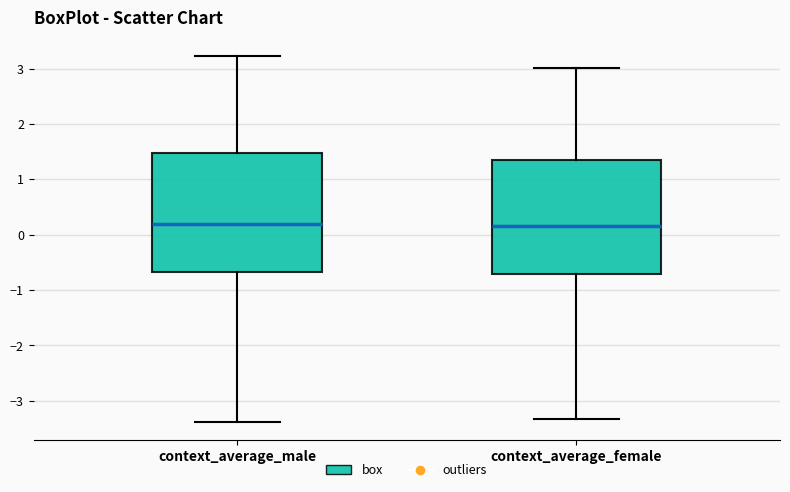

Reading left to right, read every box against the y-axis: the position of its median line, the range the box covers, and the ends of its whiskers. The values are not printed on the chart, so give them approximately, as read against the axis.

context_average_male: median 0.2, box -0.7 to 1.5, whiskers -3.4 to 3.2
context_average_female: median 0.2, box -0.7 to 1.4, whiskers -3.3 to 3.0